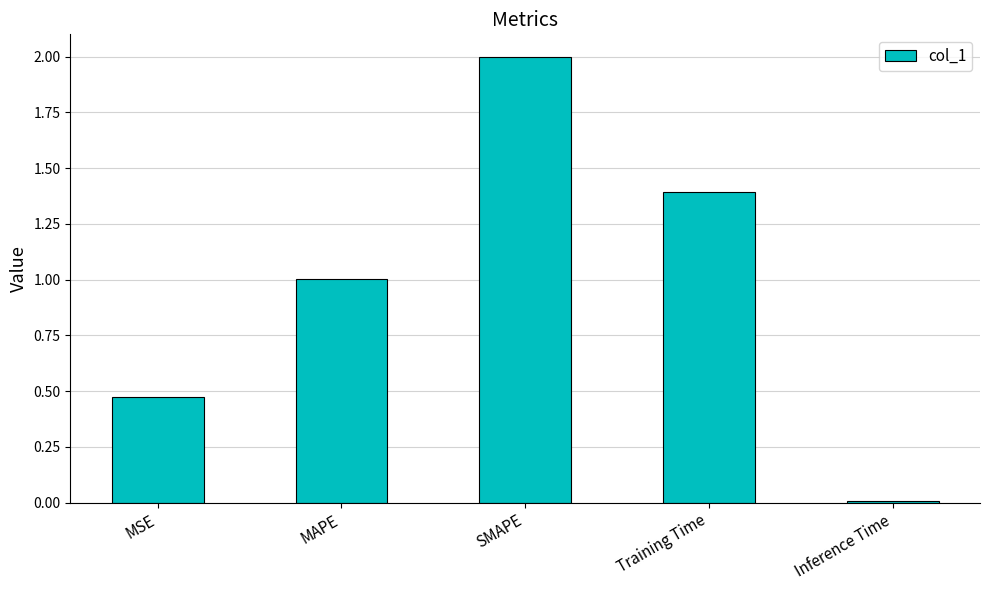

What is the label of the 5th bar from the right?

MSE